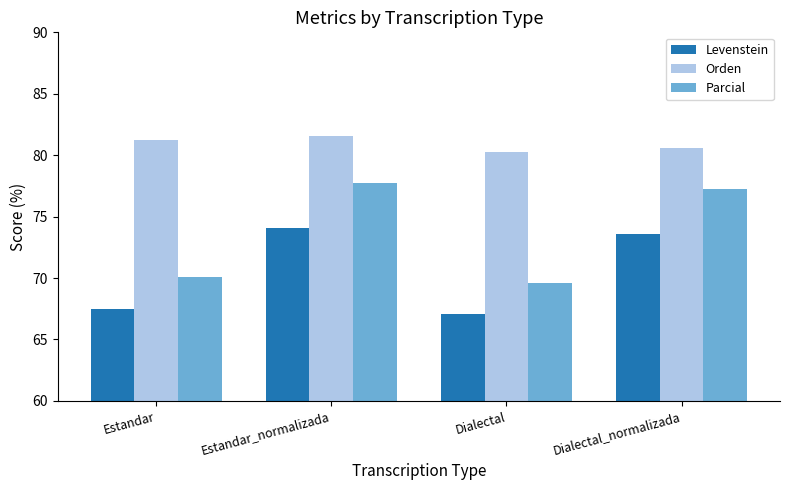

What is the sum of all Orden values?

323.6